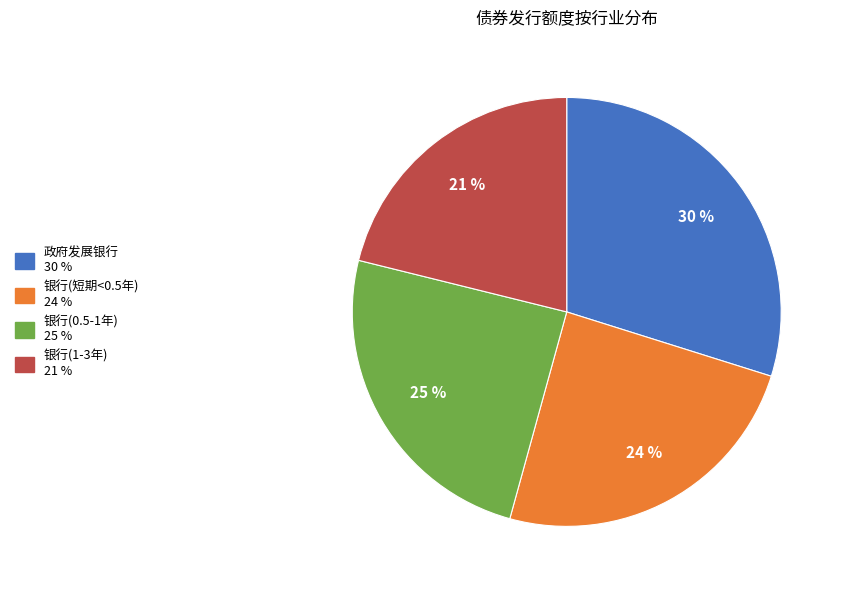

Is there a majority slice in this chart?

No